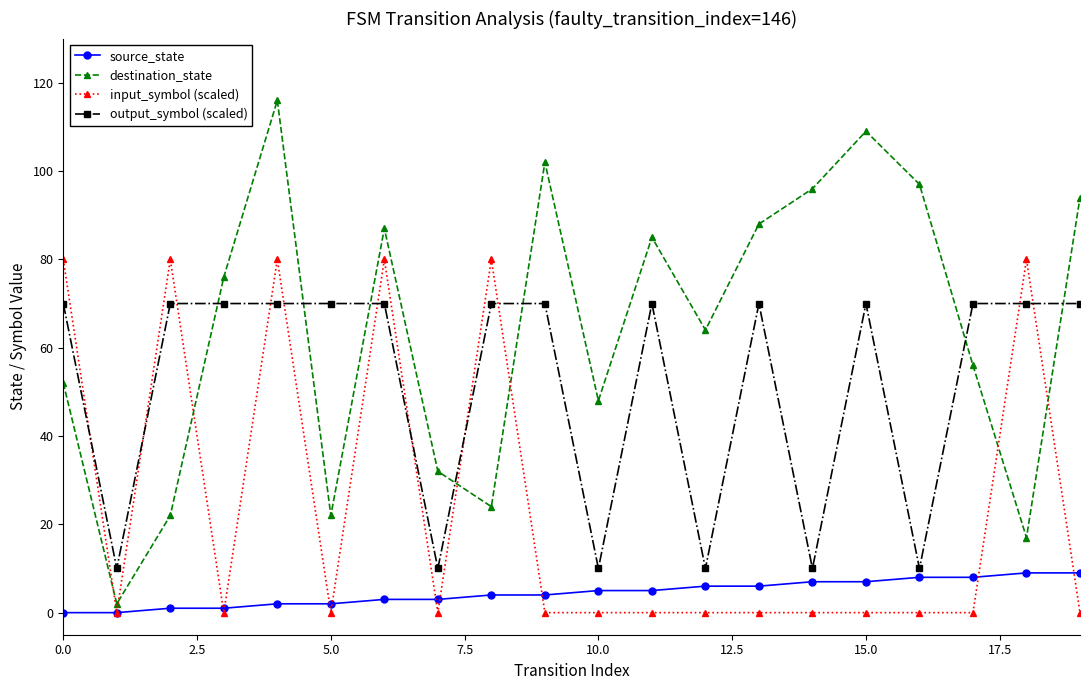

Which series has the largest total across all categories?

destination_state